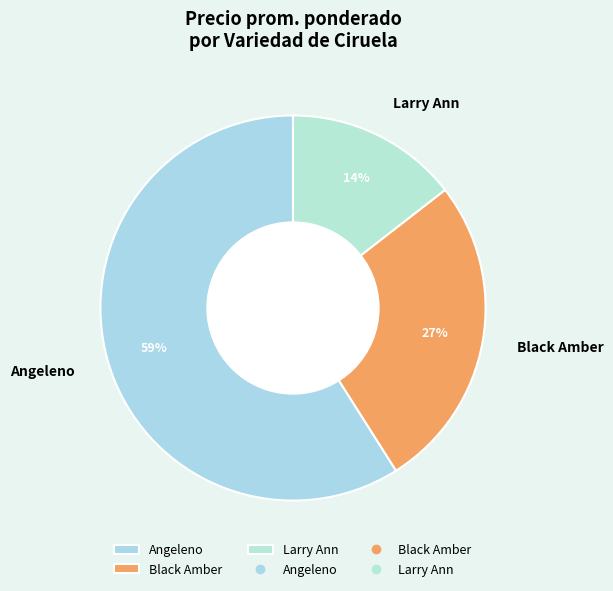

Is there any slice that represents more than half of the pie?

Yes